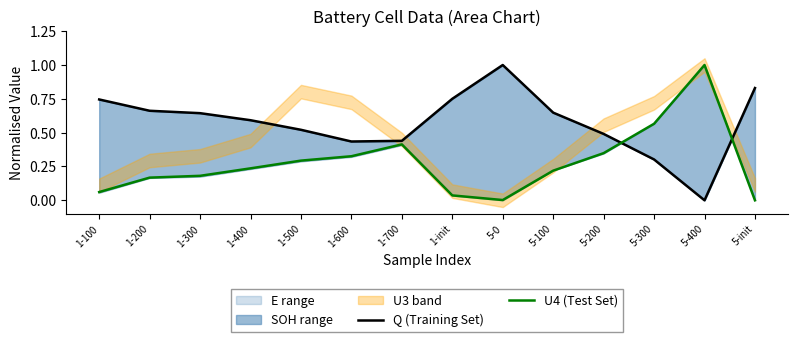

What is the average value of the U4 (Test Set) series?

0.3